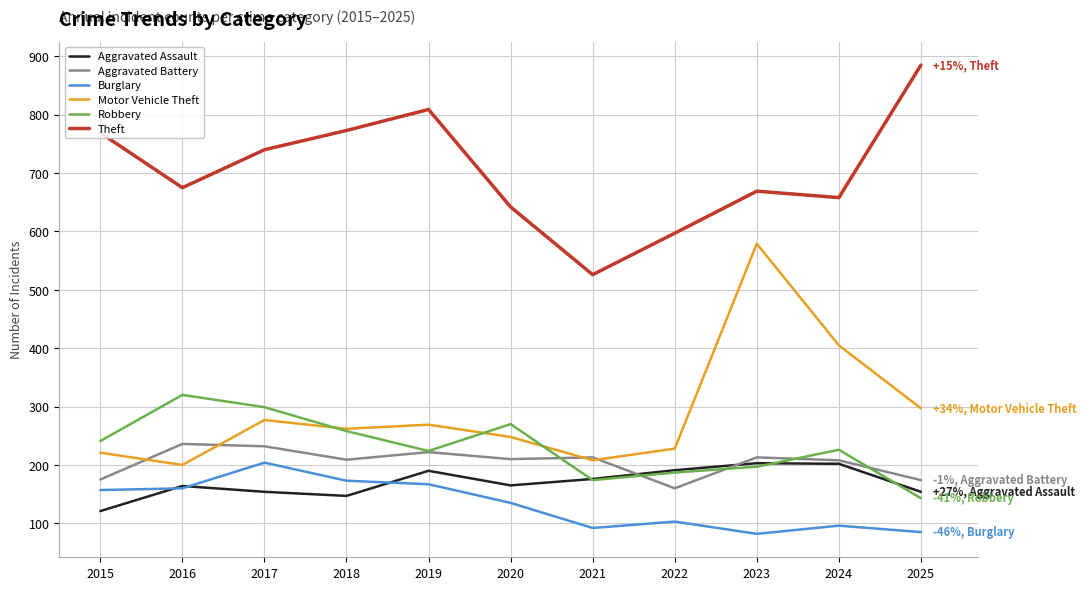

True or false: Theft and Burglary cross at least once.

False